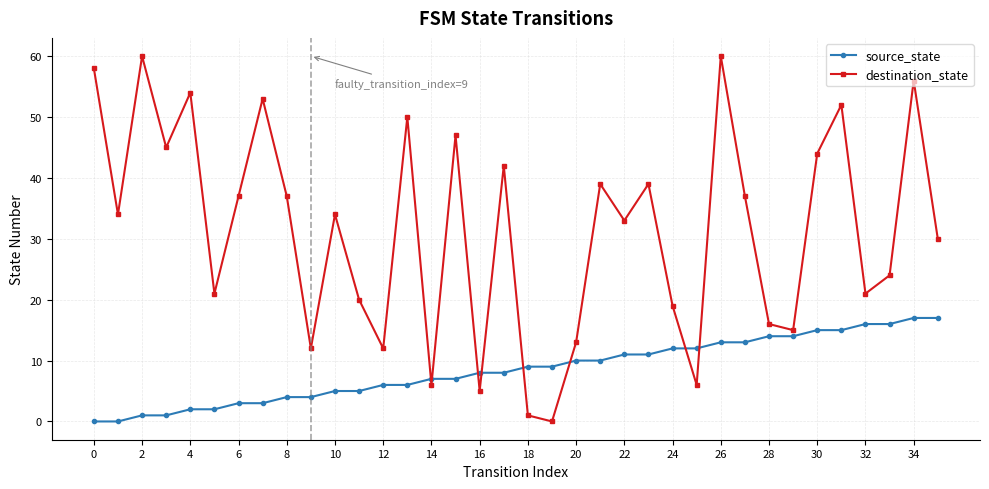

Reading right to left, list all the values displayed in this chart.

source_state: 17	17	16	16	15	15	14	14	13	13	12	12	11	11	10	10	9	9	8	8	7	7	6	6	5	5	4	4	3	3	2	2	1	1	0	0
destination_state: 30	56	24	21	52	44	15	16	37	60	6	19	39	33	39	13	0	1	42	5	47	6	50	12	20	34	12	37	53	37	21	54	45	60	34	58